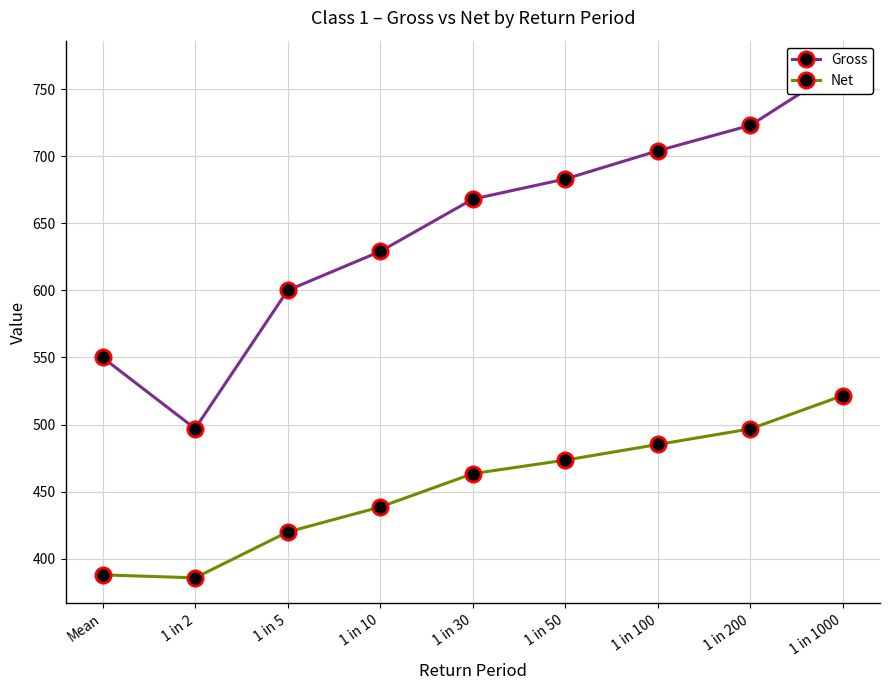

What are all the series names shown in the legend?

Gross, Net